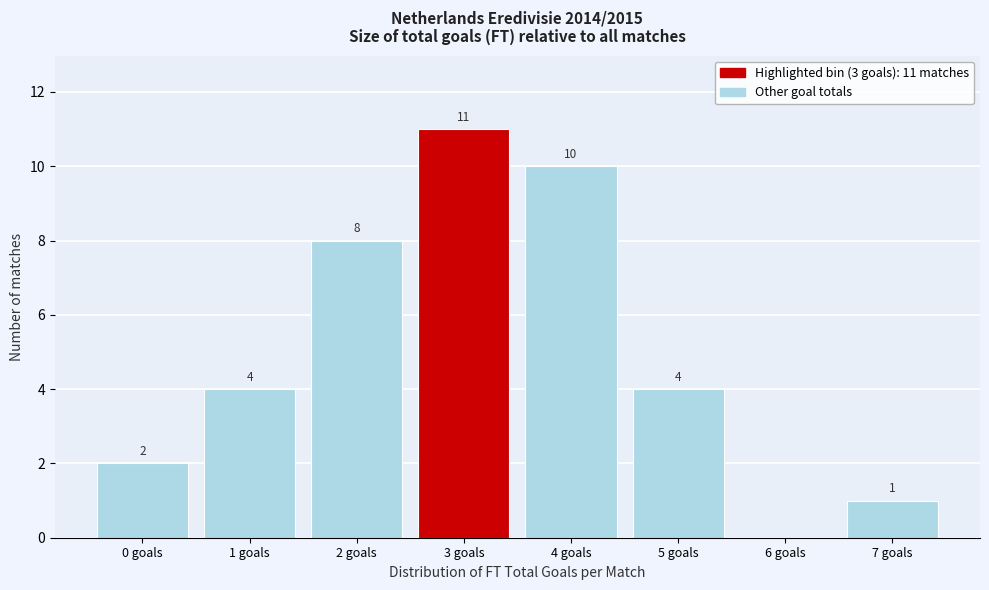

Reading left to right, list all the values displayed in this chart.

0 goals=2	1 goals=4	2 goals=8	3 goals=11	4 goals=10	5 goals=4	6 goals=0	7 goals=1